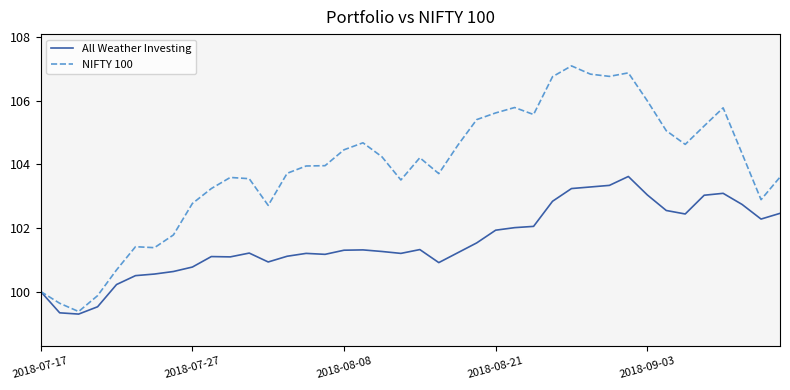

Rank the series by their maximum value, from highest to lowest.

NIFTY 100, All Weather Investing